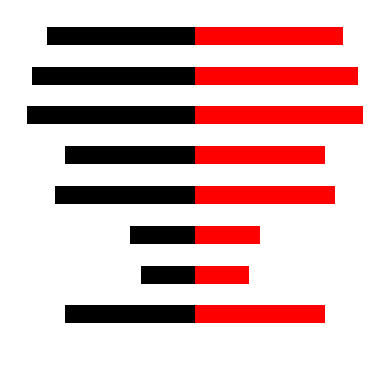

Which series has the largest total across all categories?

TBar